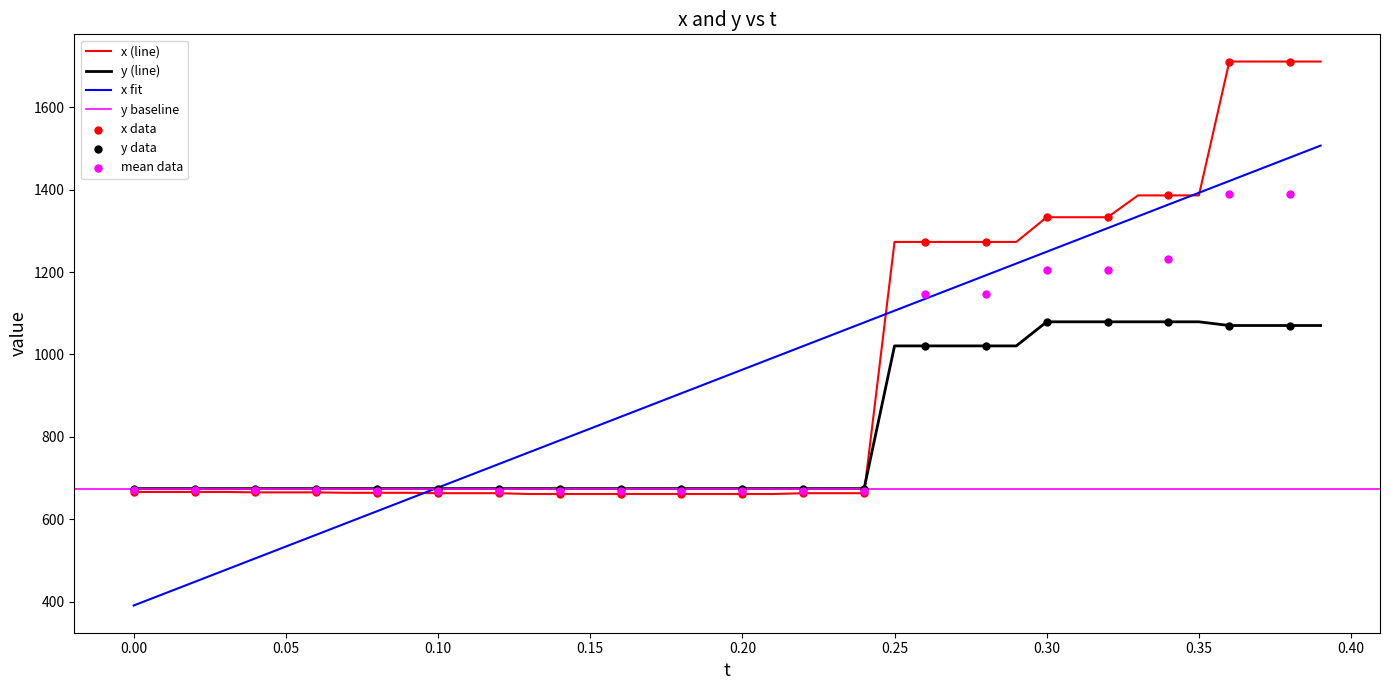

Which series contains the lowest Y value?

x